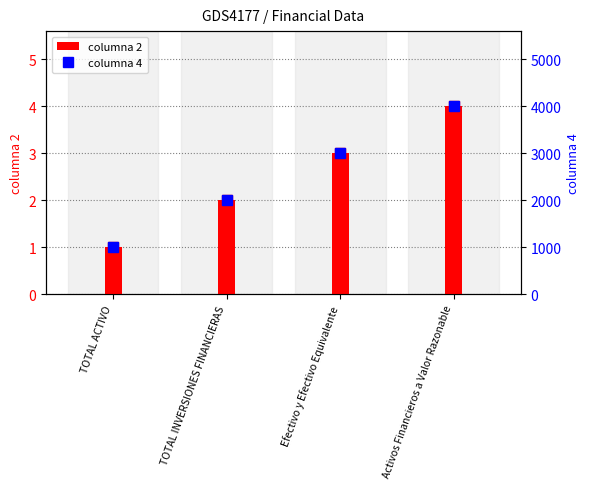

Reading right to left, list all the values displayed in this chart.

columna 2: 4	3	2	1
columna 4: 4000	3000	2000	1000